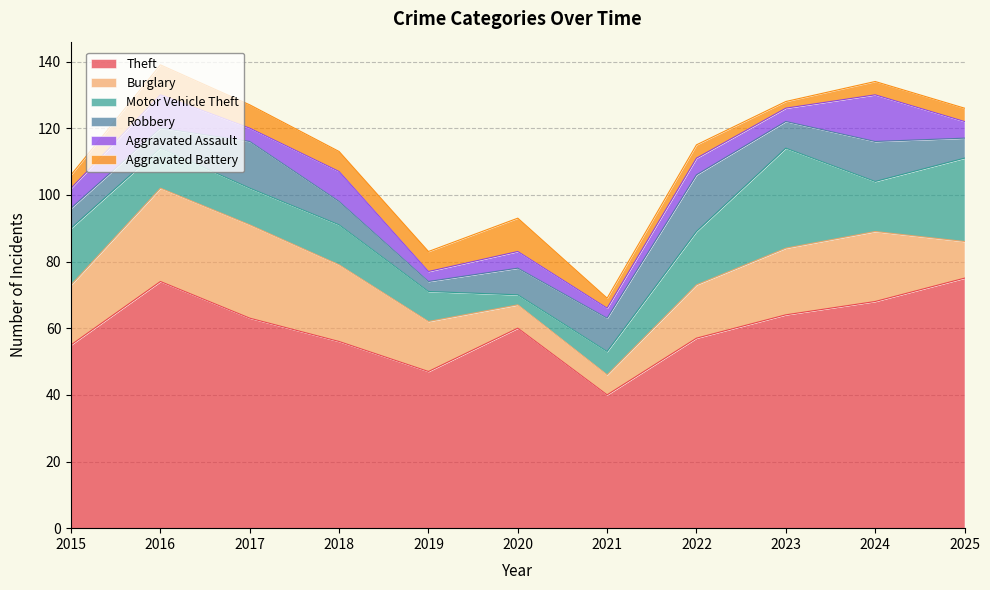

Reading right to left, what are all the values shown in this chart?

Theft: 2025=75	2024=68	2023=64	2022=57	2021=40	2020=60	2019=47	2018=56	2017=63	2016=74	2015=55
Burglary: 2025=11	2024=21	2023=20	2022=16	2021=6	2020=7	2019=15	2018=23	2017=28	2016=28	2015=18
Motor Vehicle Theft: 2025=25	2024=15	2023=30	2022=16	2021=7	2020=3	2019=9	2018=12	2017=11	2016=12	2015=17
Robbery: 2025=6	2024=12	2023=8	2022=17	2021=10	2020=8	2019=3	2018=7	2017=14	2016=6	2015=6
Aggravated Assault: 2025=5	2024=14	2023=4	2022=5	2021=3	2020=5	2019=3	2018=9	2017=4	2016=10	2015=6
Aggravated Battery: 2025=4	2024=4	2023=2	2022=4	2021=3	2020=10	2019=6	2018=6	2017=7	2016=9	2015=4